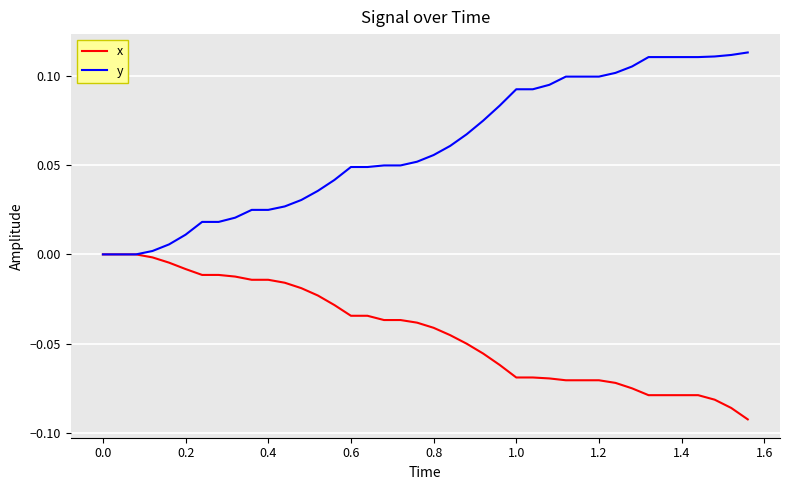

Rank the series by their average value, from lowest to highest.

x, y